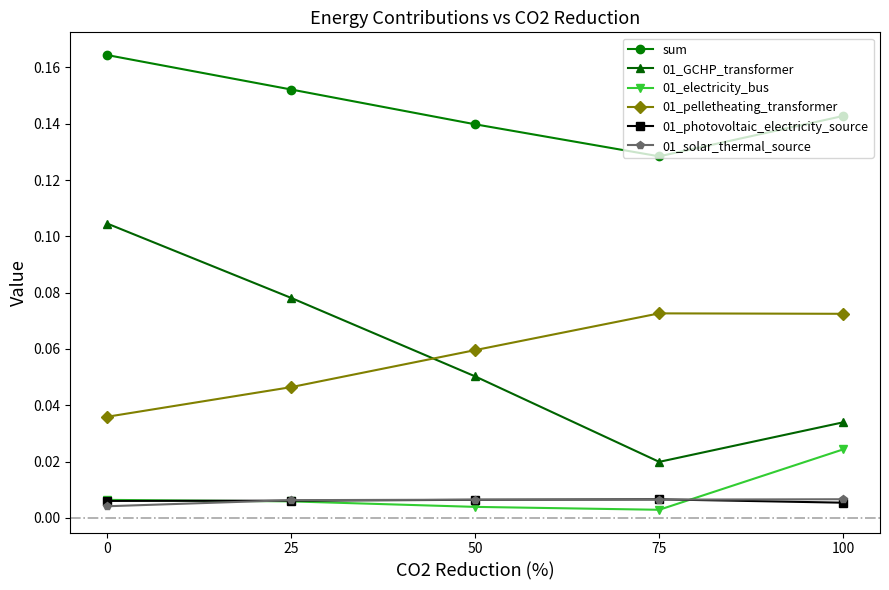

Which series has the largest range (max minus min)?

01_GCHP_transformer